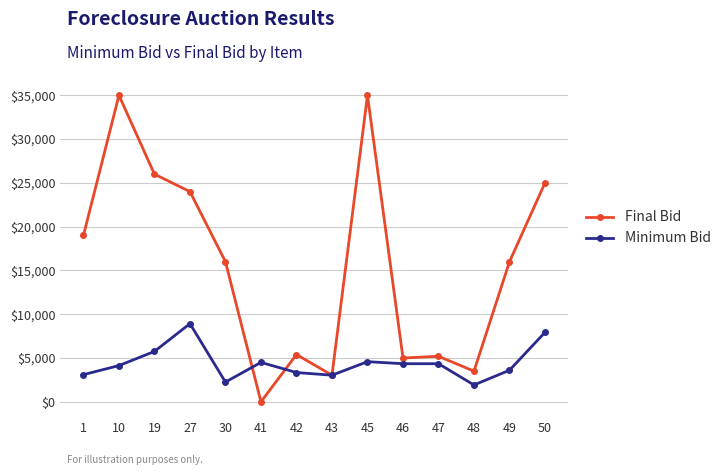

What is the total value across all series at 49?

19606.2